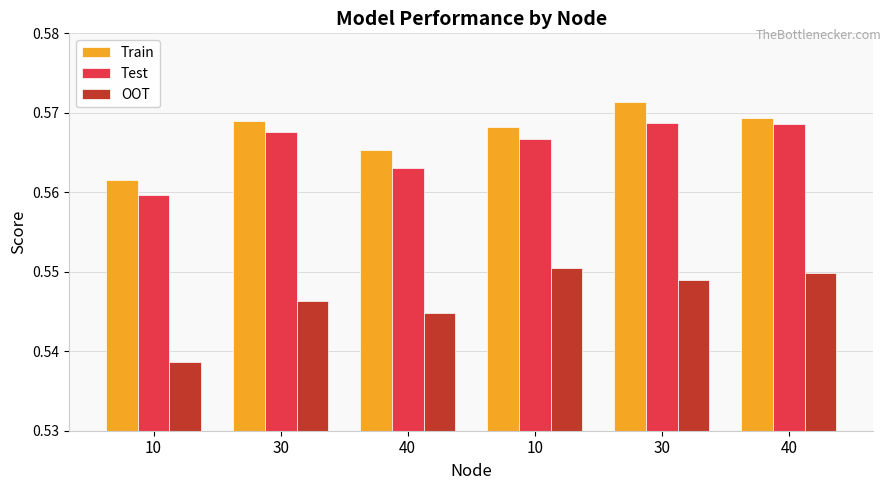

Read the Train value at 30.

0.6